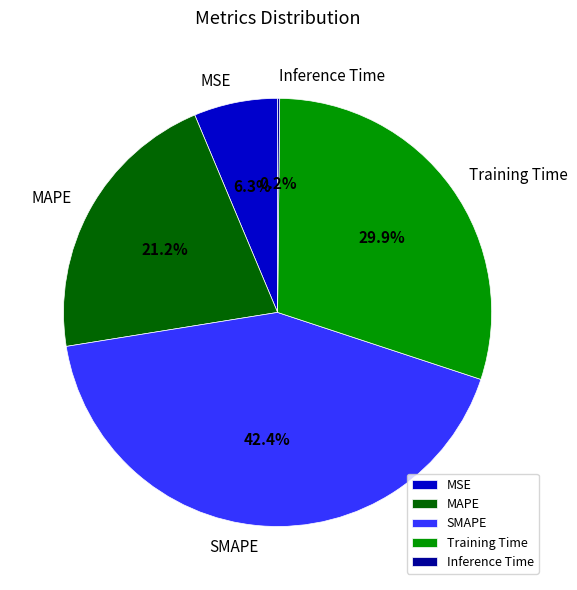

Is there a majority slice in this chart?

No